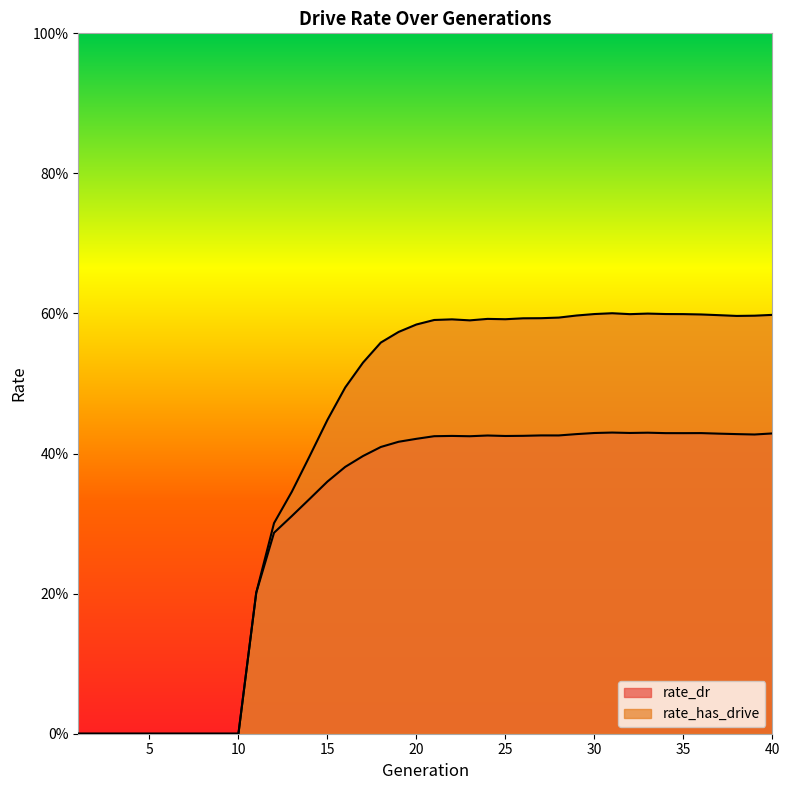

Reading right to left, list all the values displayed in this chart.

rate_dr: 0.4	0.4	0.4	0.4	0.4	0.4	0.4	0.4	0.4	0.4	0.4	0.4	0.4	0.4	0.4	0.4	0.4	0.4	0.4	0.4	0.4	0.4	0.4	0.4	0.4	0.4	0.3	0.3	0.3	0.2	0.0	0.0	0.0	0.0	0.0	0.0	0.0	0.0	0.0	0.0
rate_has_drive: 0.6	0.6	0.6	0.6	0.6	0.6	0.6	0.6	0.6	0.6	0.6	0.6	0.6	0.6	0.6	0.6	0.6	0.6	0.6	0.6	0.6	0.6	0.6	0.5	0.5	0.4	0.4	0.3	0.3	0.2	0.0	0.0	0.0	0.0	0.0	0.0	0.0	0.0	0.0	0.0